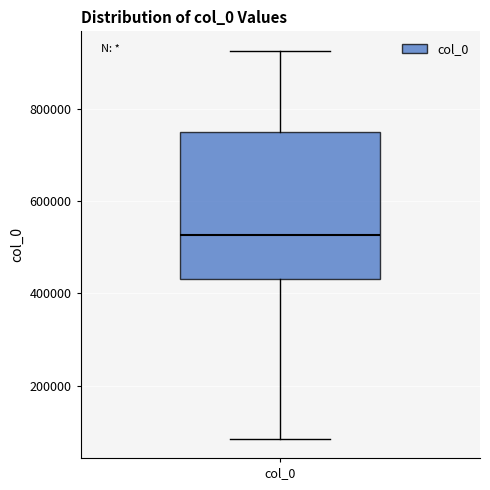

Transcribe this box plot: give where the median line is, the range the box spans, and where the two whiskers end, as read against the y-axis. The values are not printed on the chart, so give them approximately, as read against the axis.

median 520000, box 440000 to 760000, whiskers 80000 to 920000